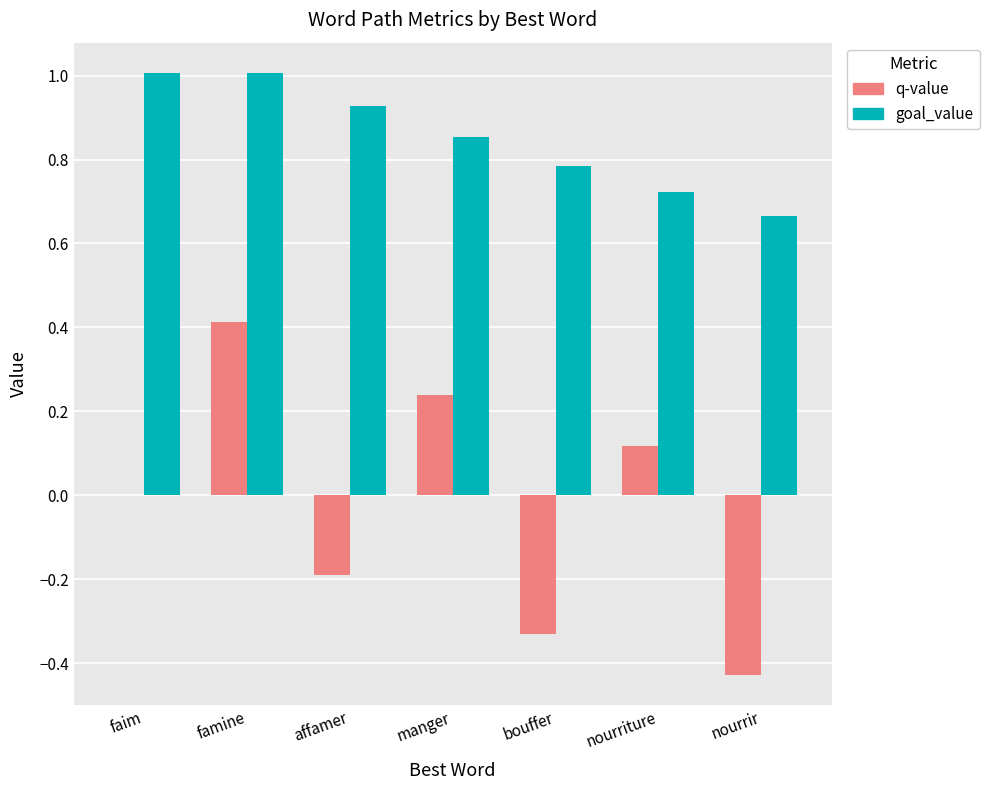

Which series has the largest total across all categories?

goal_value